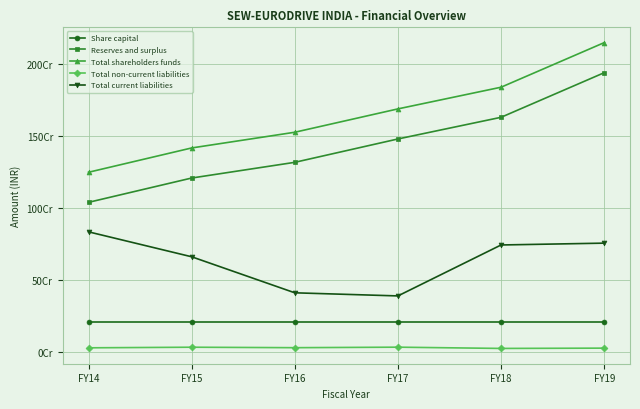

Is this an area chart (filled region under the line)?

No